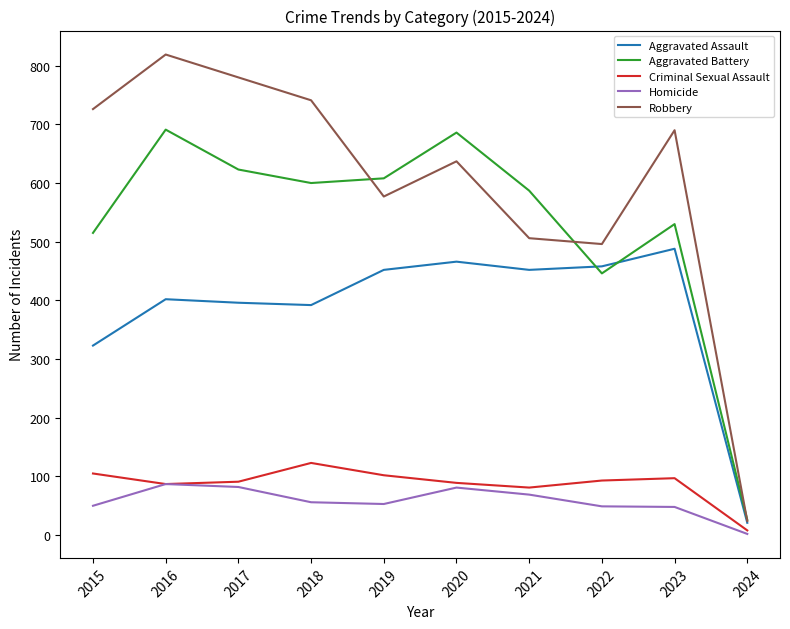

List the series in order of their peak value, highest first.

Robbery, Aggravated Battery, Aggravated Assault, Criminal Sexual Assault, Homicide